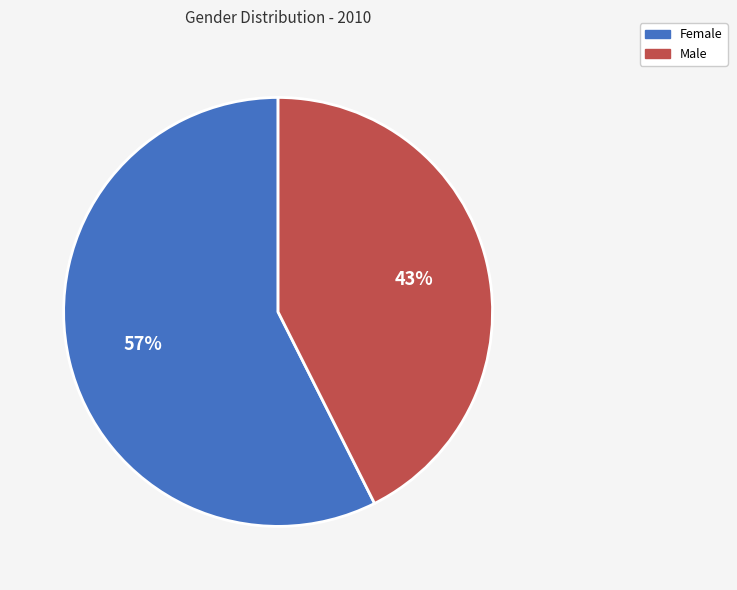

Is Female the majority of the pie?

Yes